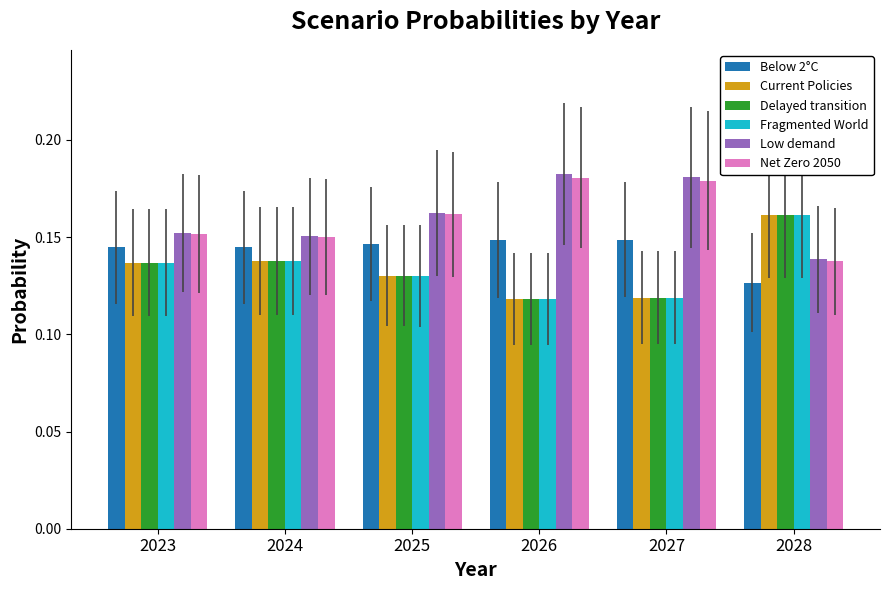

How many Low demand values are between 0 and 1?

6